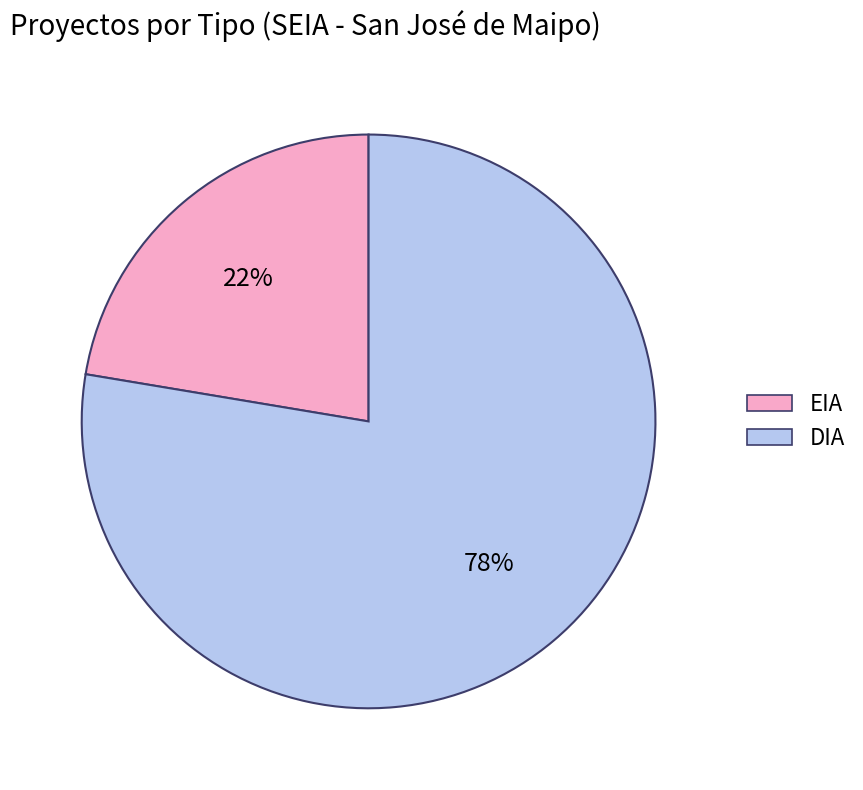

Which category has the biggest portion of the pie?

DIA